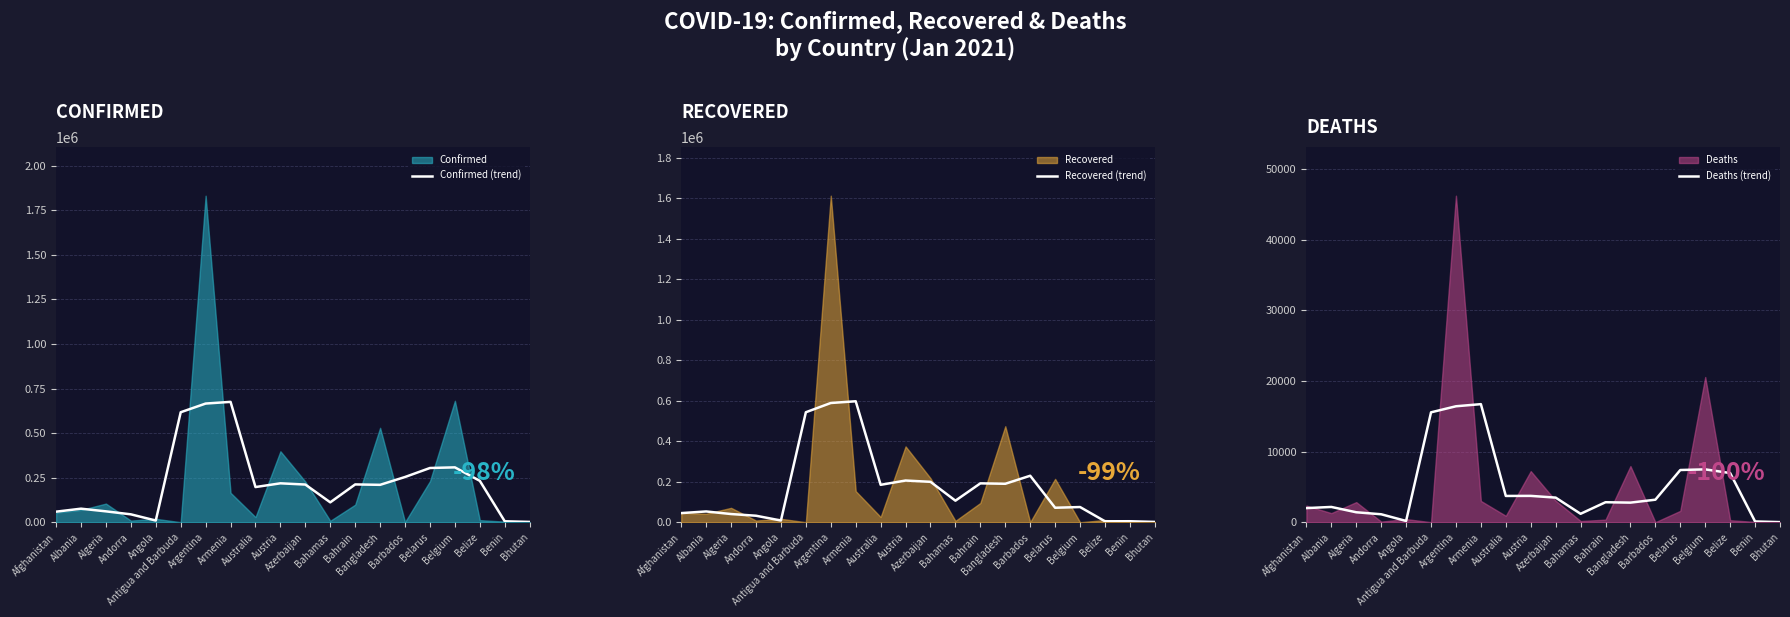

At which label does Recovered (trend) reach its peak?

Armenia